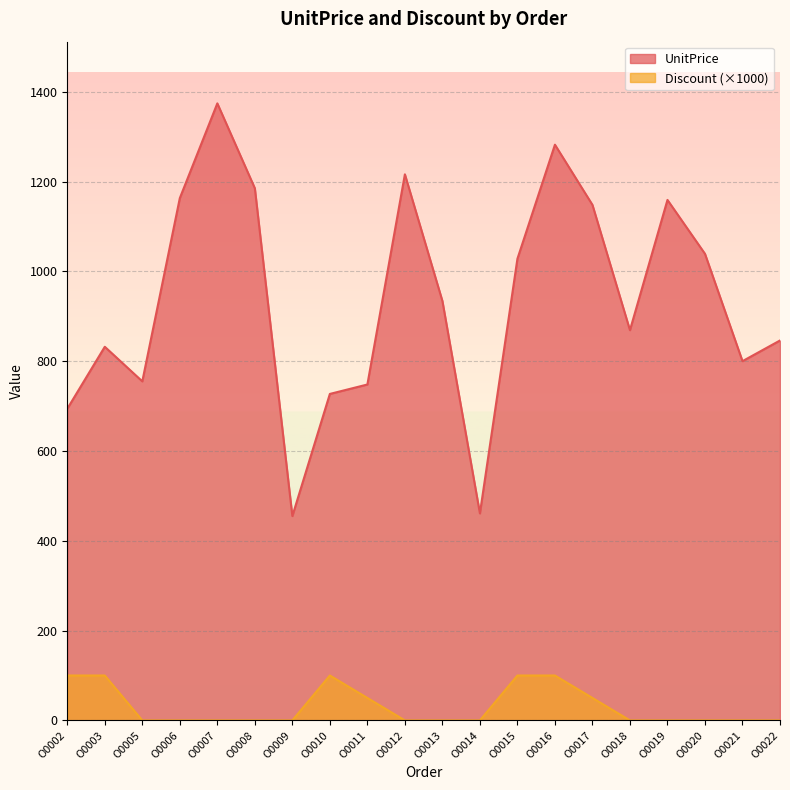

Does the chart display data point markers on the line(s)?

No